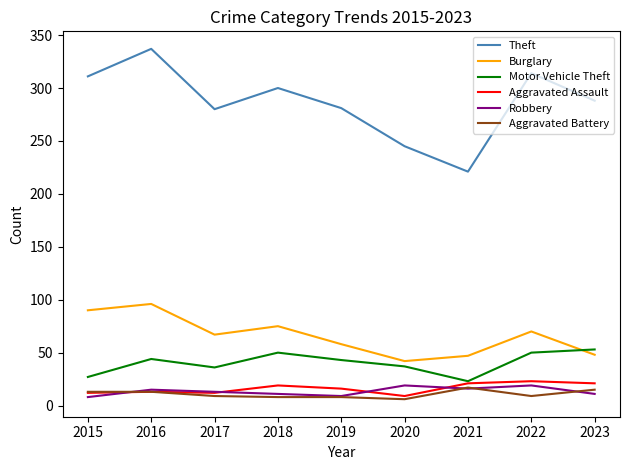

Read the Theft value at 2021, to the nearest 5.

220